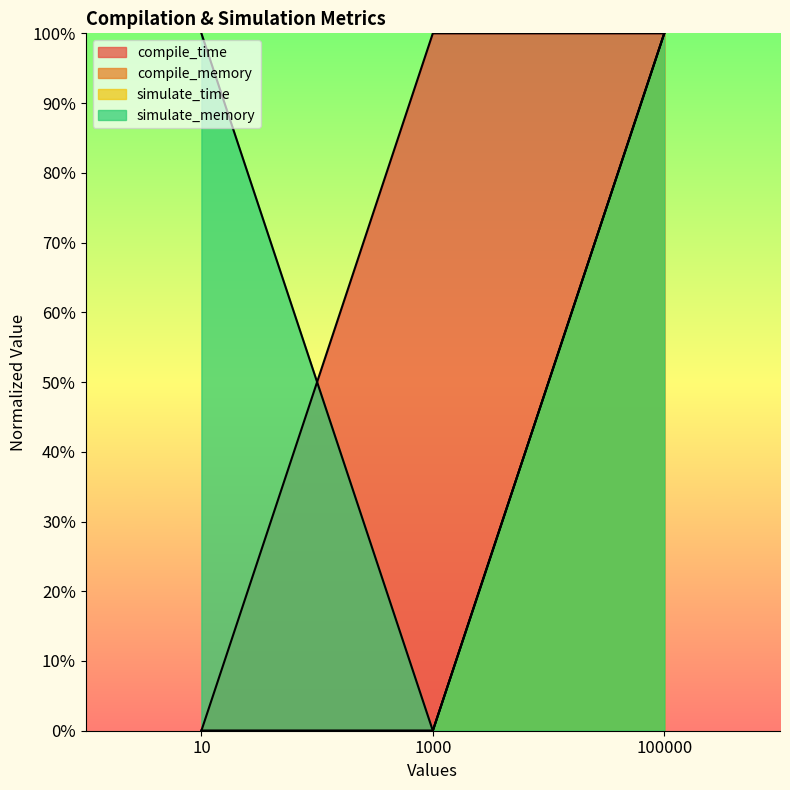

List the labels in order of simulate_memory value, largest first.

10, 100000, 1000